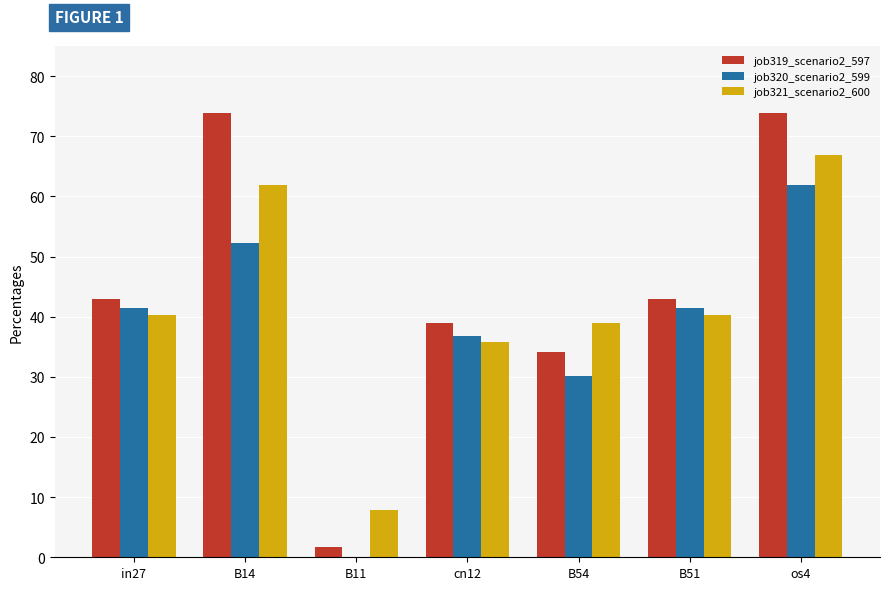

Which category has the highest value in the job321_scenario2_600 series?

os4